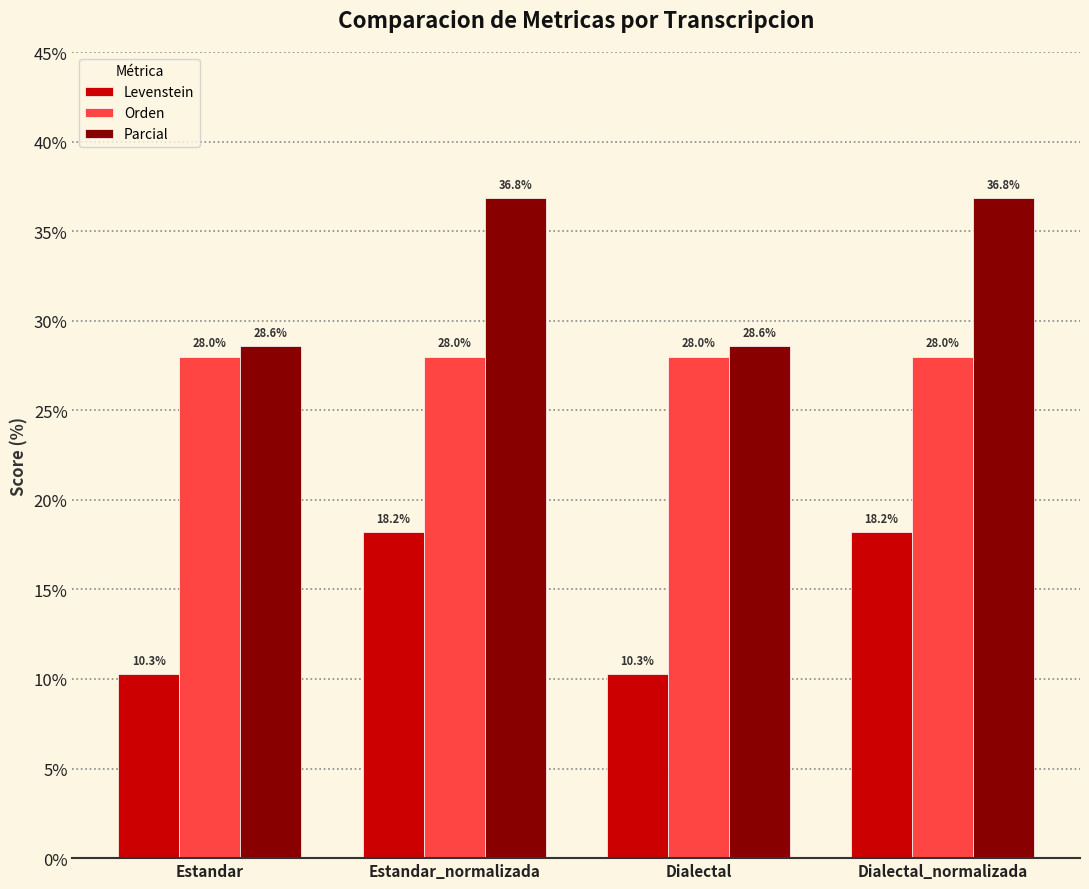

Reading right to left, what are all the values shown in this chart?

Levenstein: 18.2	10.3	18.2	10.3
Orden: 28.0	28.0	28.0	28.0
Parcial: 36.8	28.6	36.8	28.6